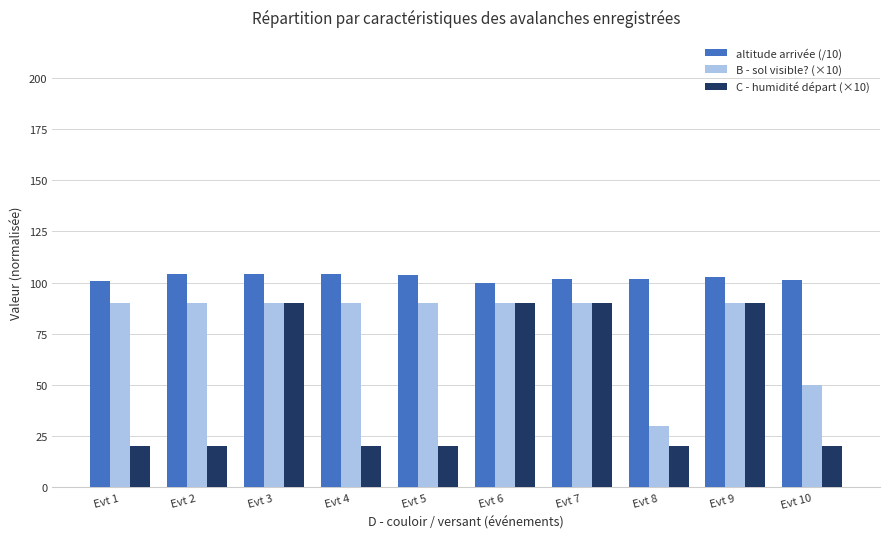

The C - humidité départ (×10) series shows 20.0 at Evt 10. True or false?

True